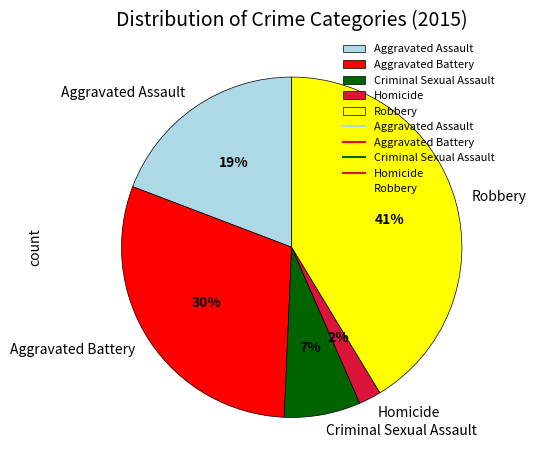

To the nearest percent, what portion does Criminal Sexual Assault represent?

7%